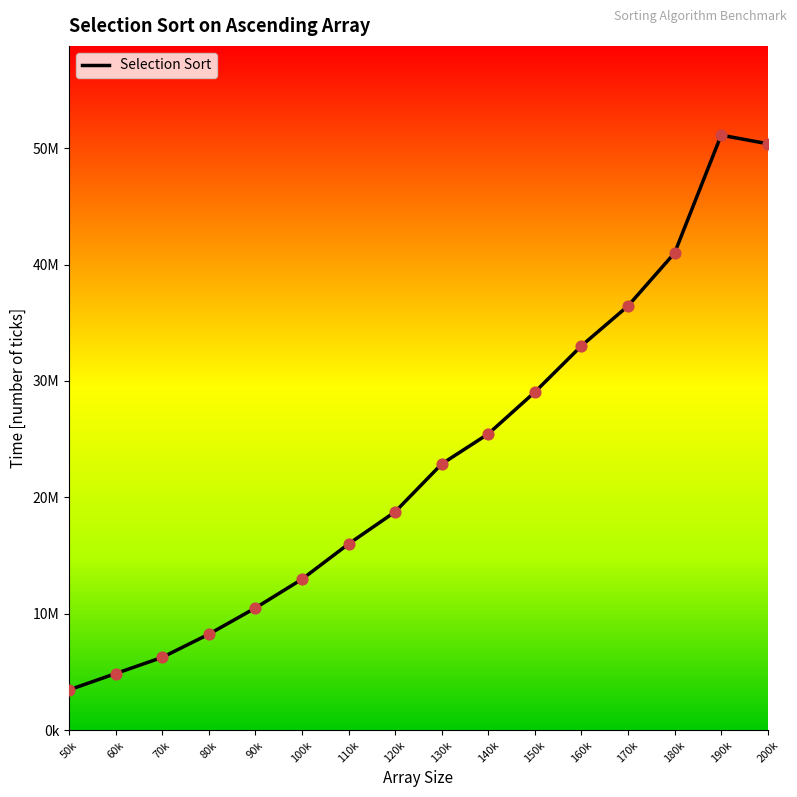

What is the change in value from 130k to 140k?

+2586664